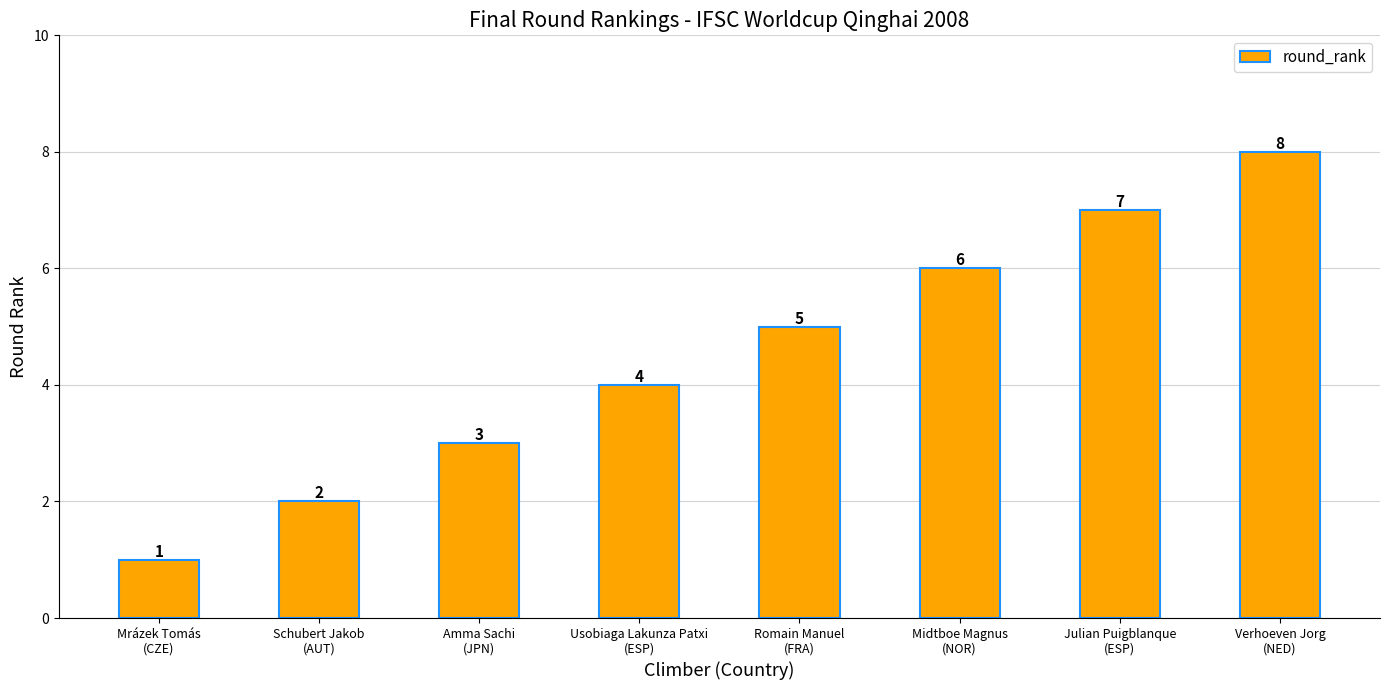

True or false: the data shows 2 at Schubert Jakob
(AUT).

True